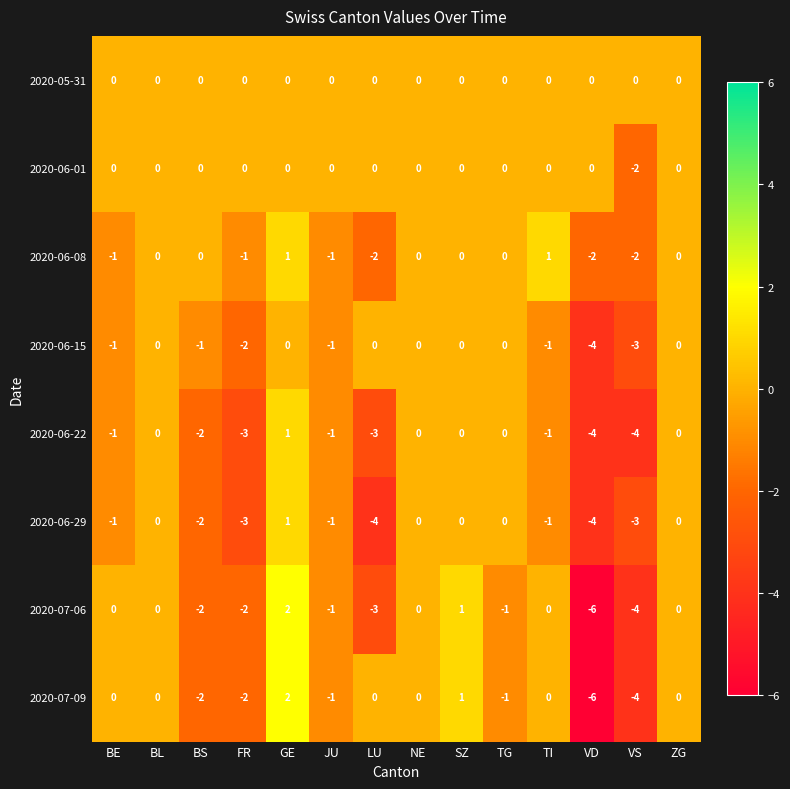

What is the sum of all 2020-06-29 values?

-18